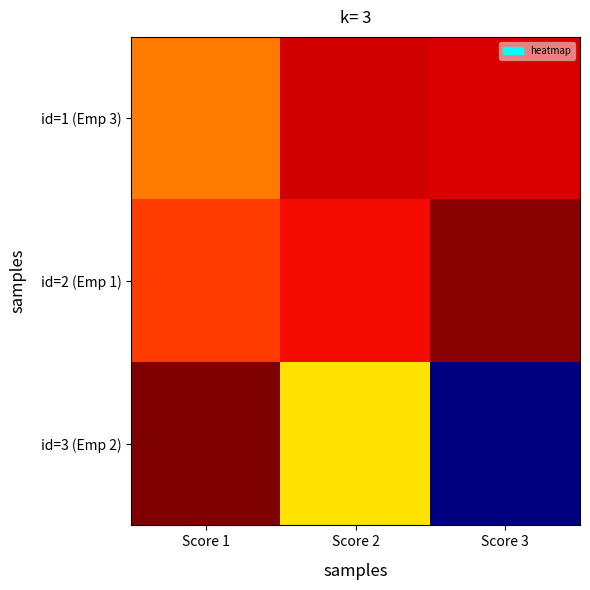

What is the spread (max minus min) of values at Score 2?

25.5